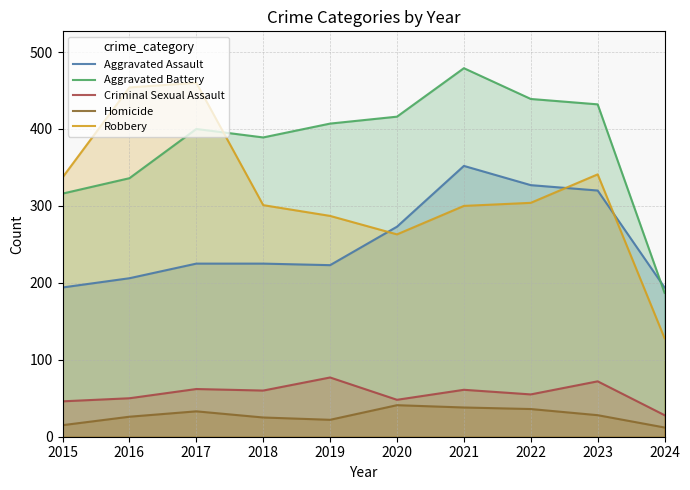

What is the value of the Robbery point at the 6th from the left?

263